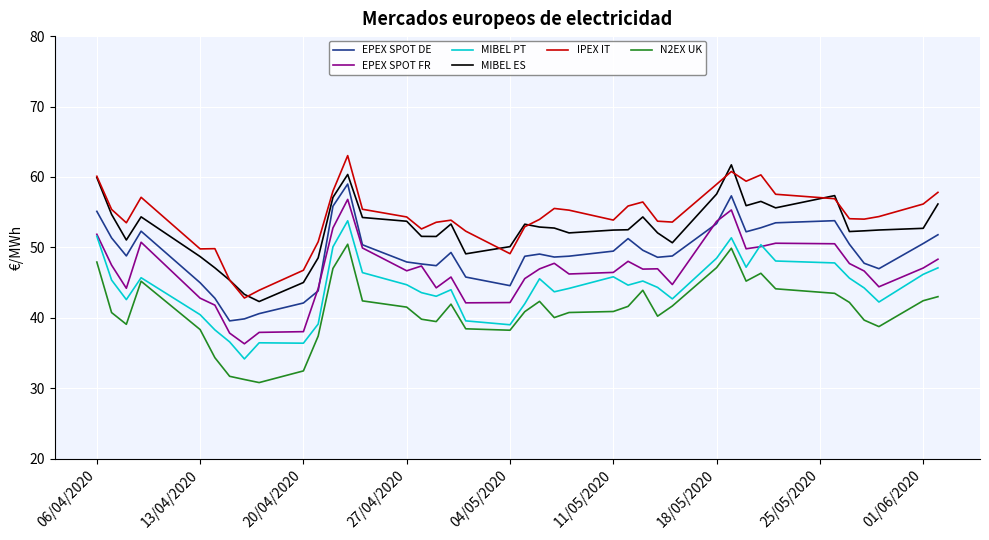

True or false: MIBEL ES and EPEX SPOT DE intersect in this chart.

False